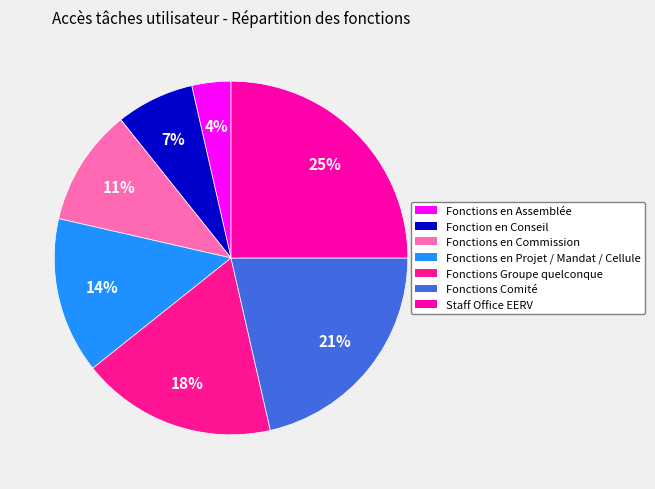

Count the number of slices in the pie.

7